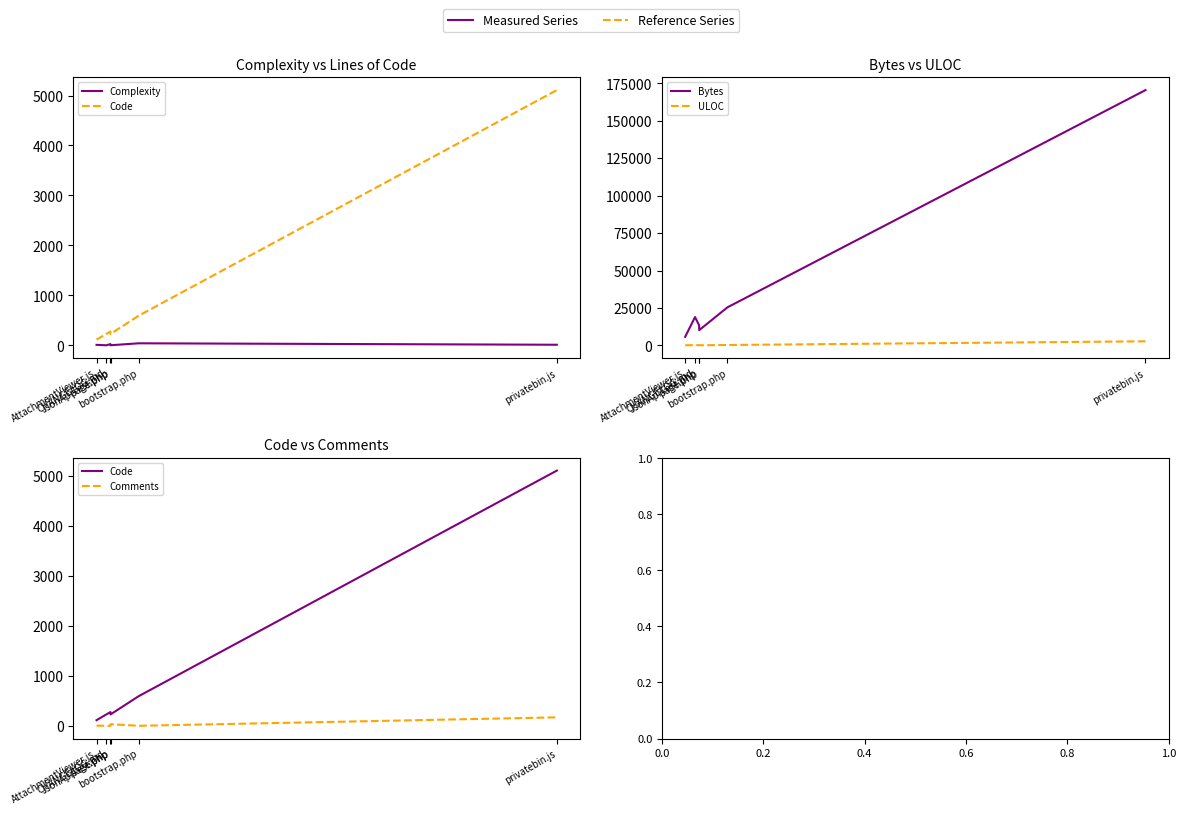

What is the difference between the maximum and second lowest values in the Complexity series?

39